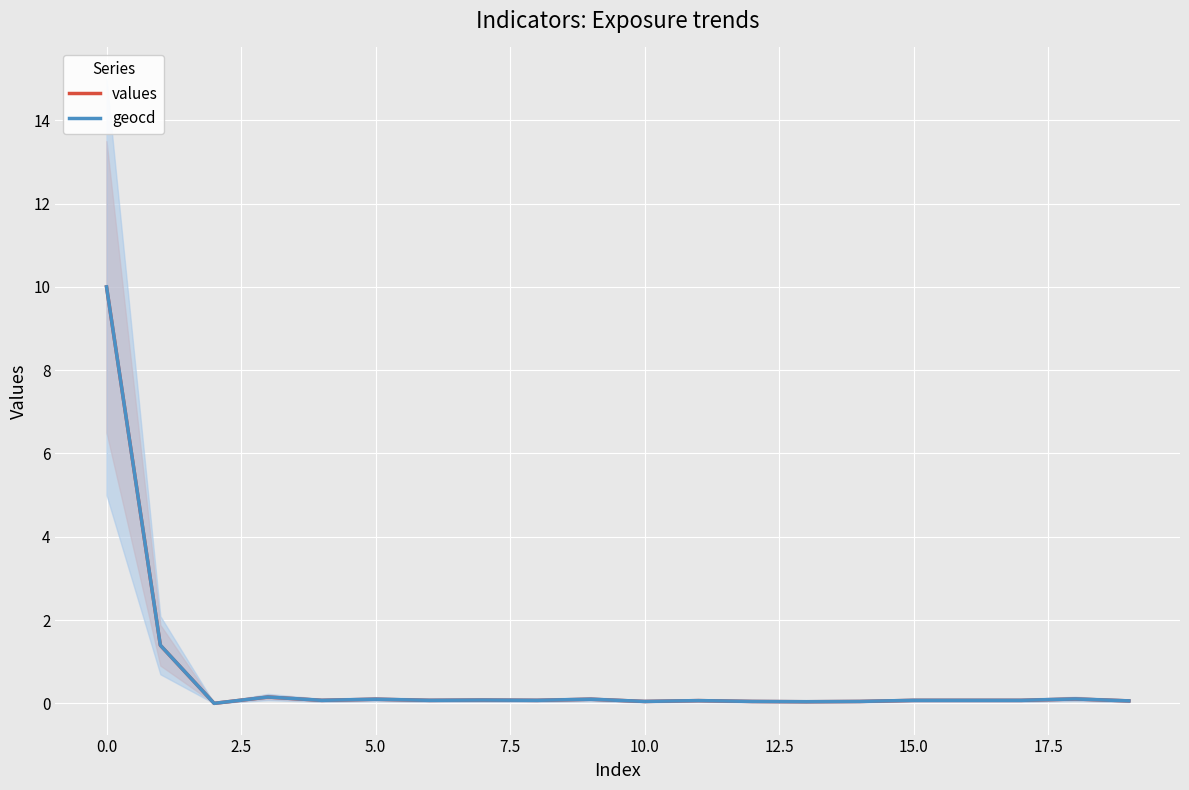

Is it true that geocd equals 0.0 at 12?

True